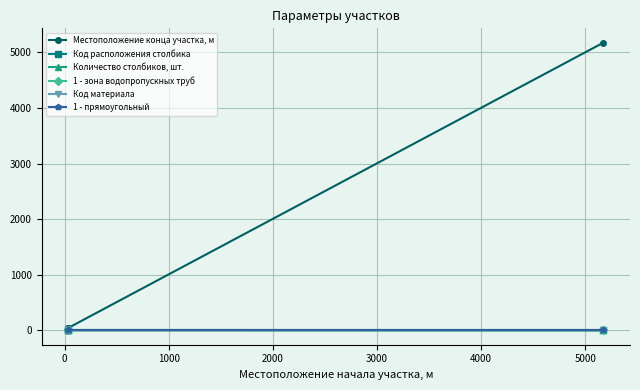

What is the difference between the highest and lowest values at 0?

45